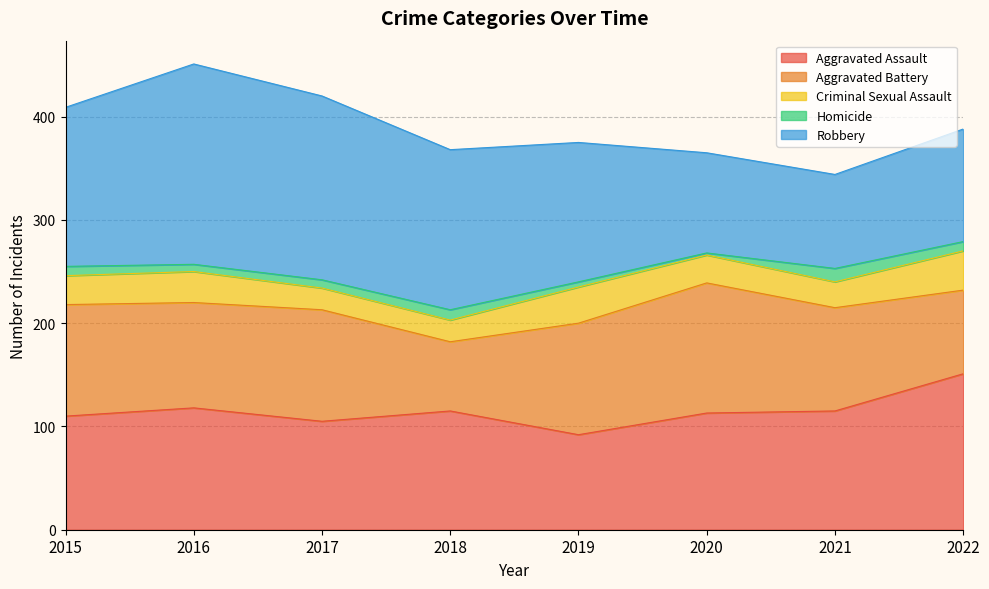

True or false: Homicide and Robbery cross at least once.

False